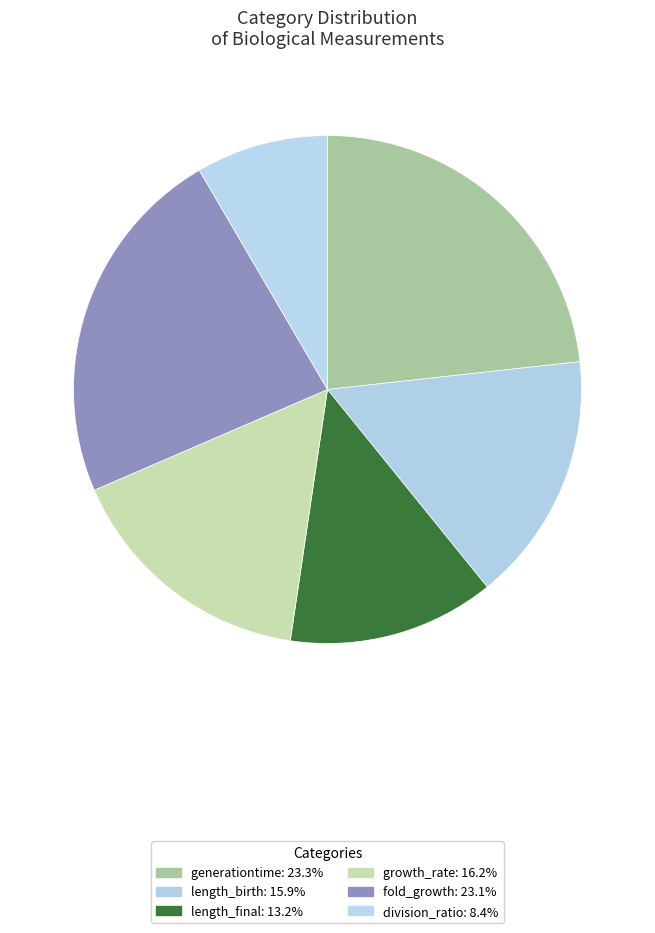

Does any single category account for the majority?

No